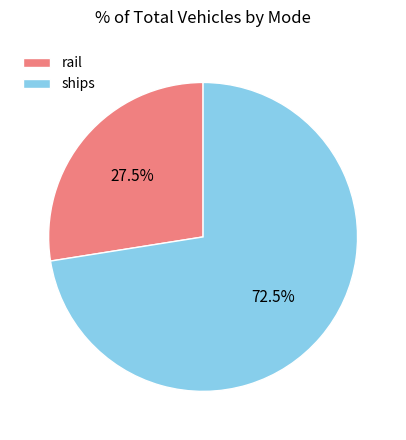

Does any single category account for the majority?

Yes